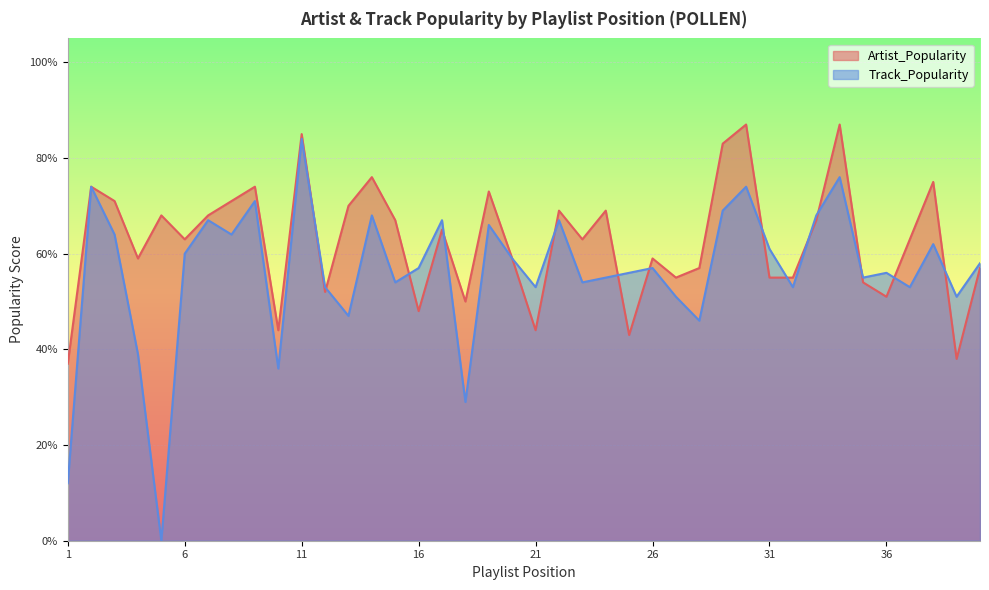

List the series in order of their overall mean, highest first.

Artist_Popularity, Track_Popularity